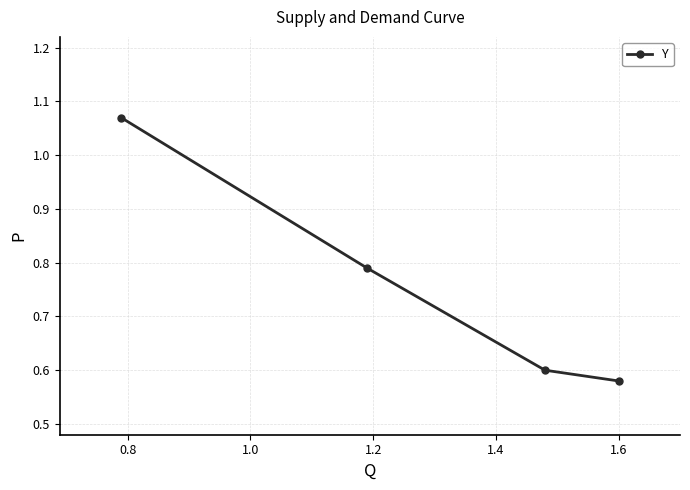

True or false: the data has more than 2 interior local peaks.

False